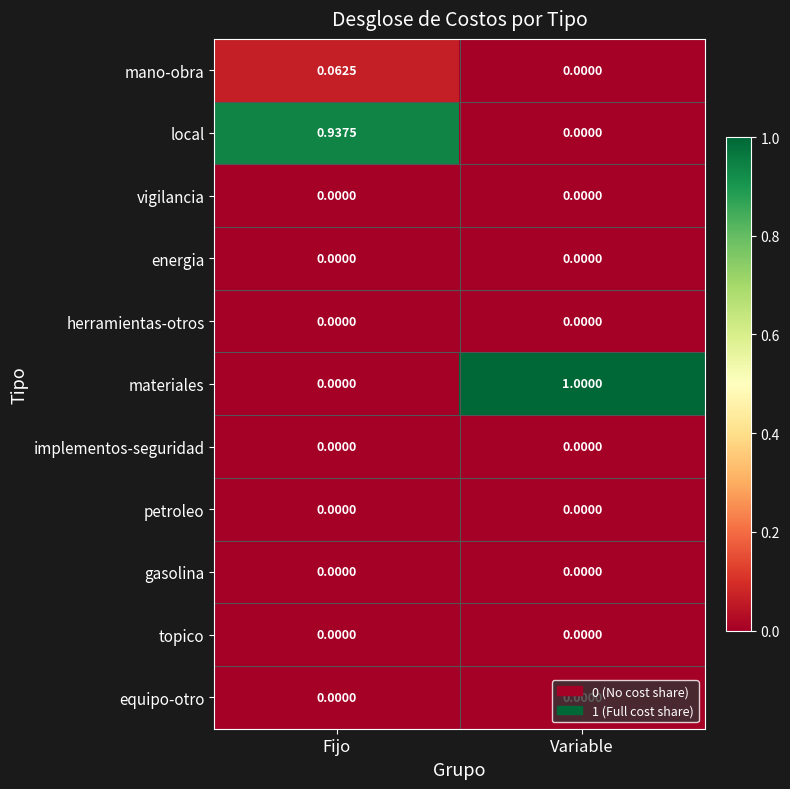

Which series has the widest spread of values?

materiales